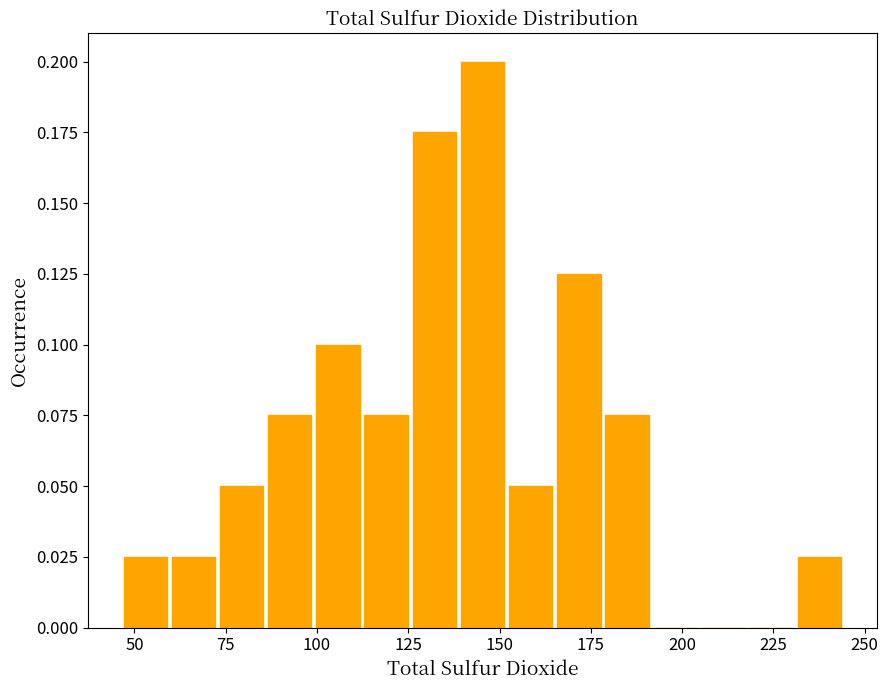

Read against the x-axis, roughly where is the centre of the tallest bar?

145